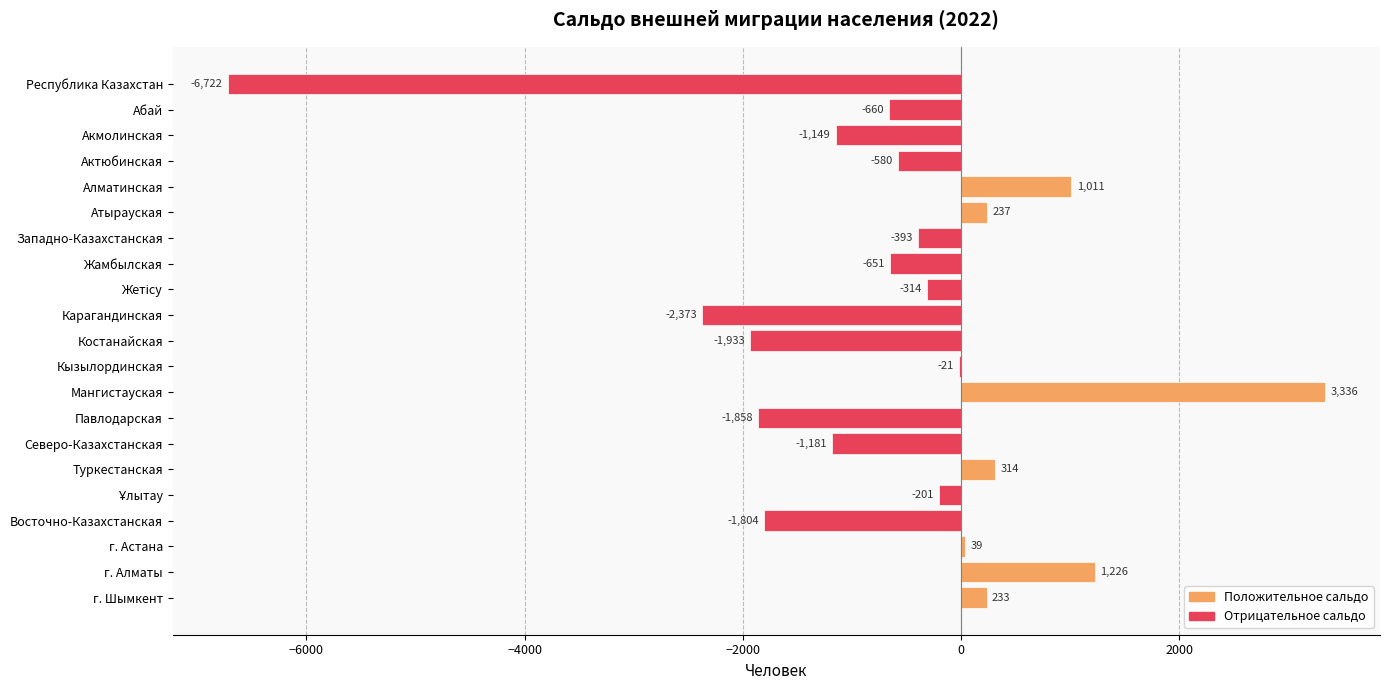

How many series are shown in this chart?

1